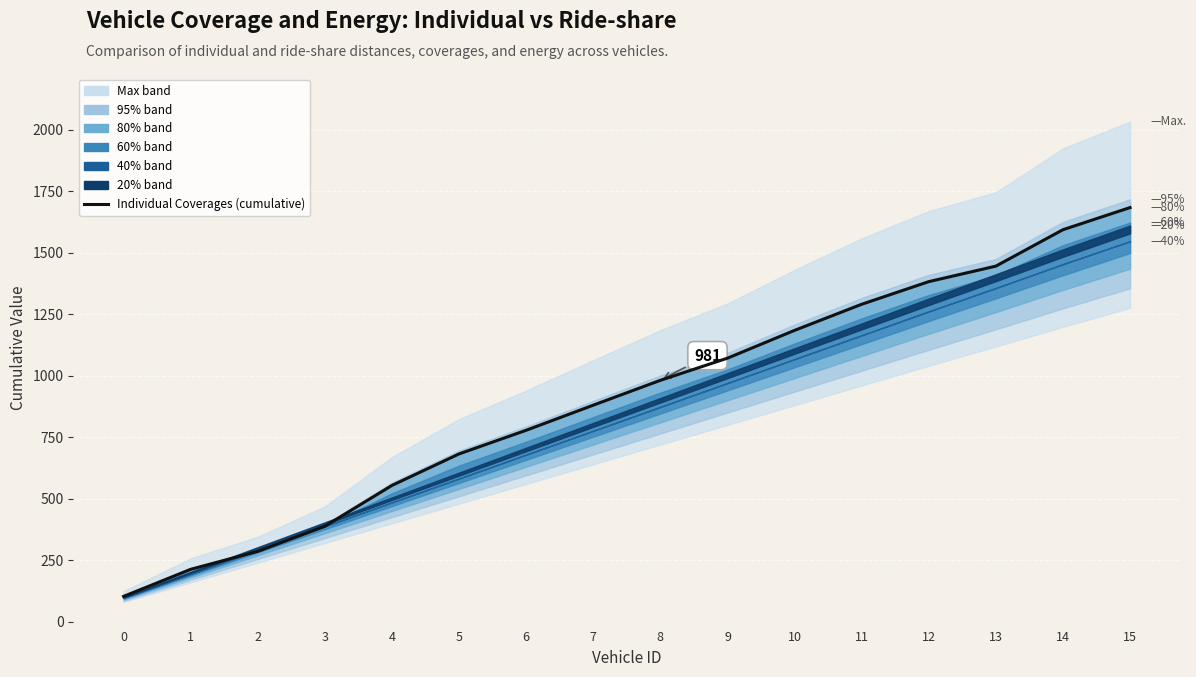

Reading right to left, what are all the values shown in this chart?

15=1683	14=1593	13=1445	12=1382	11=1290	10=1184	9=1071	8=981	7=880	6=778	5=682	4=554	3=388	2=286	1=213	0=103